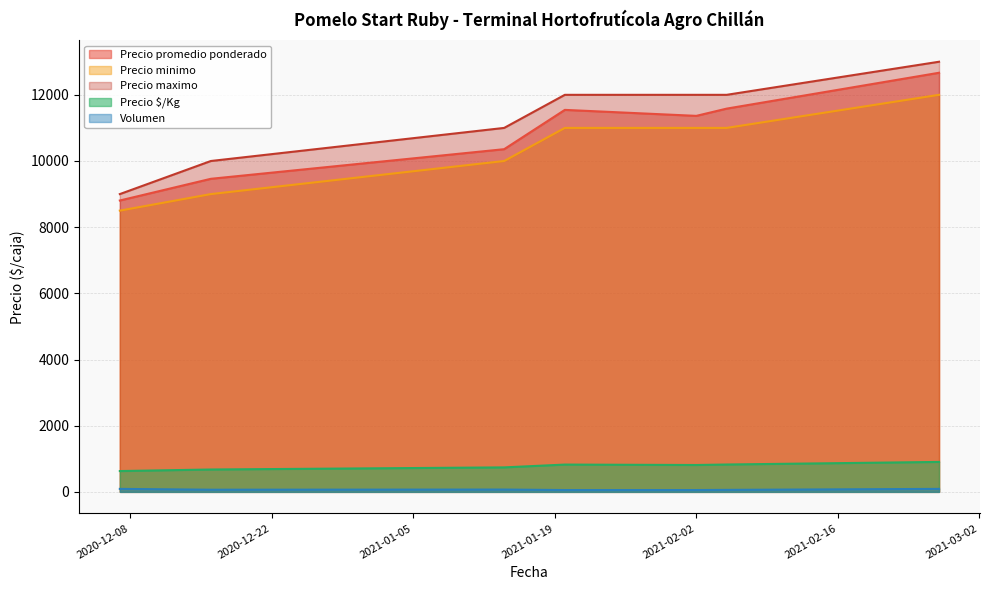

Reading left to right, extract all data points from this chart.

Precio promedio ponderado: 2020-12-07=8806	2020-12-16=9462	2021-01-14=10357	2021-01-20=11545	2021-02-02=11364	2021-02-05=11583	2021-02-26=12667
Precio minimo: 2020-12-07=8500	2020-12-16=9000	2021-01-14=10000	2021-01-20=11000	2021-02-02=11000	2021-02-05=11000	2021-02-26=12000
Precio maximo: 2020-12-07=9000	2020-12-16=10000	2021-01-14=11000	2021-01-20=12000	2021-02-02=12000	2021-02-05=12000	2021-02-26=13000
Precio $/Kg: 2020-12-07=629	2020-12-16=676	2021-01-14=740	2021-01-20=825	2021-02-02=812	2021-02-05=827	2021-02-26=905
Volumen: 2020-12-07=90	2020-12-16=65	2021-01-14=70	2021-01-20=55	2021-02-02=55	2021-02-05=60	2021-02-26=90